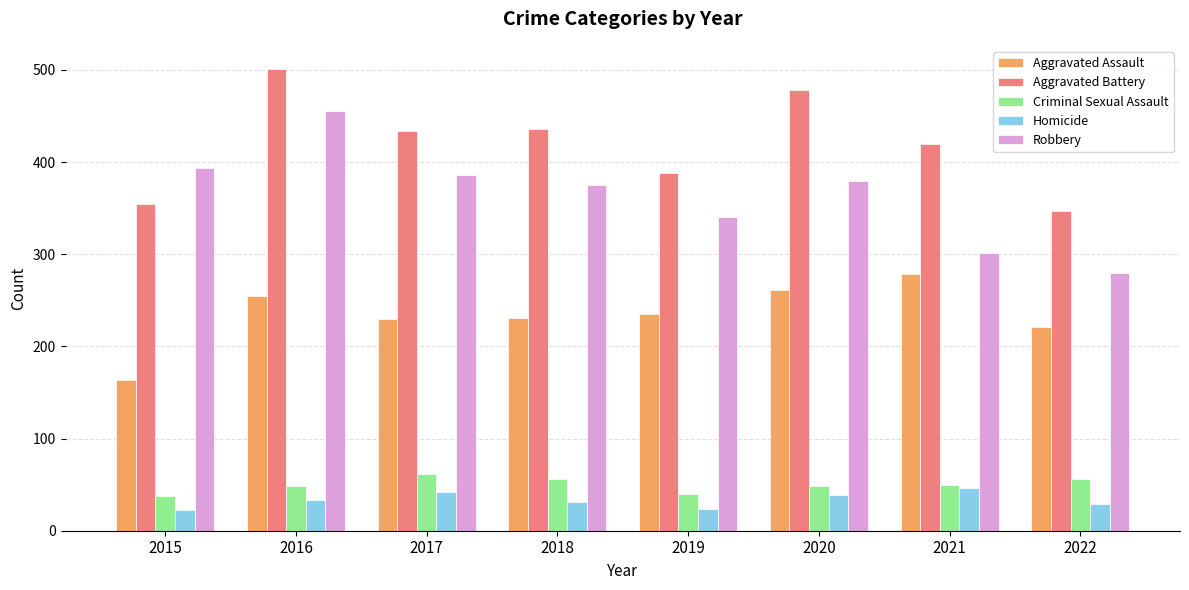

Rank the series at 2018 from highest to lowest value.

Aggravated Battery, Robbery, Aggravated Assault, Criminal Sexual Assault, Homicide